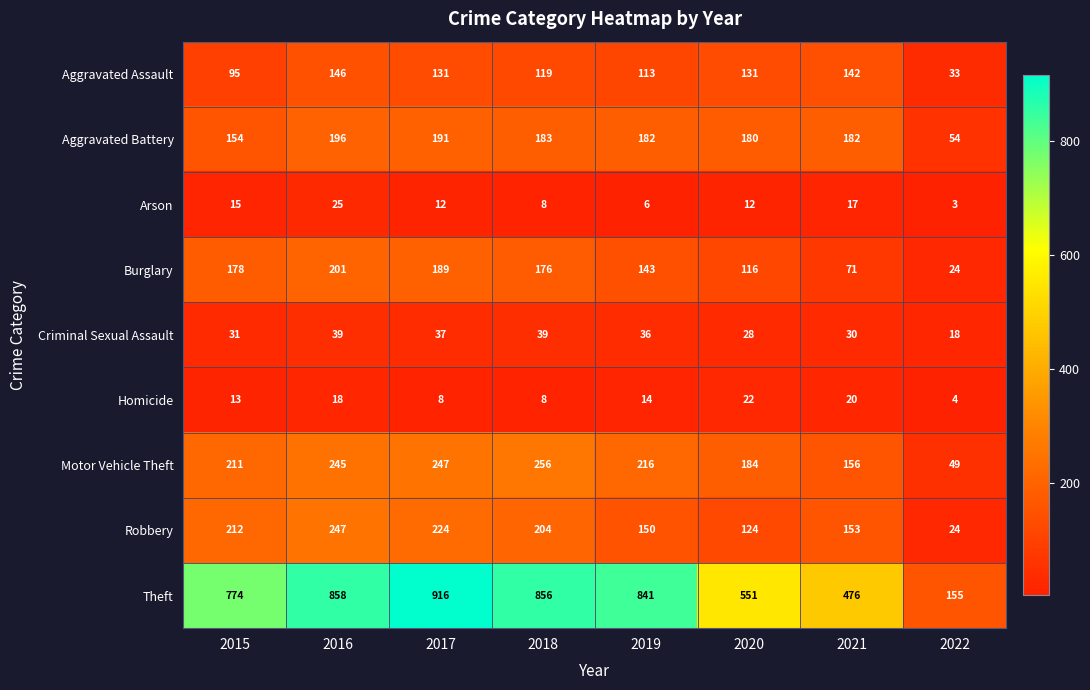

Rank the categories by Motor Vehicle Theft value from highest to lowest.

2018, 2017, 2016, 2019, 2015, 2020, 2021, 2022